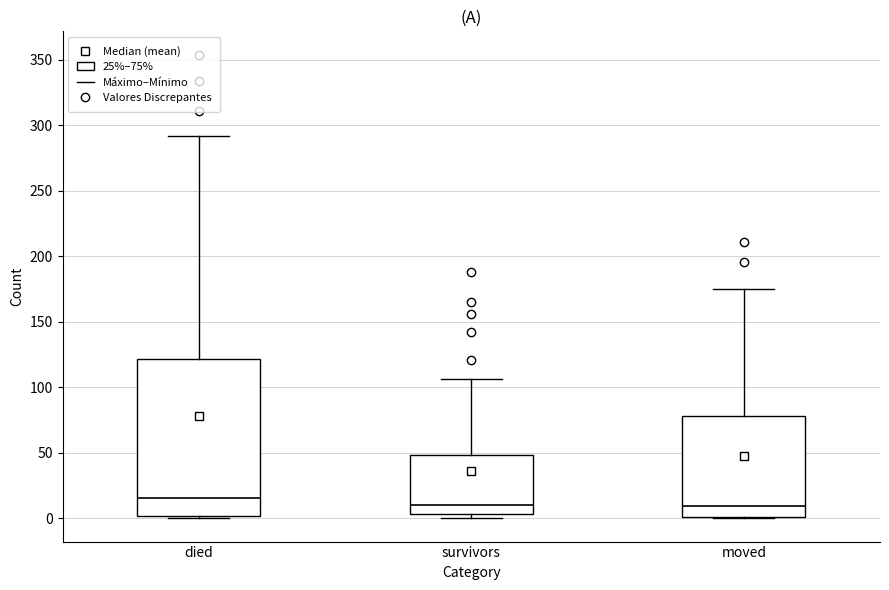

Reading left to right, read every box against the y-axis: the position of its median line, the range the box covers, and the ends of its whiskers. The values are not printed on the chart, so give them approximately, as read against the axis.

died: median 15, box 0 to 120, whiskers 0 to 290
survivors: median 10, box 5 to 50, whiskers 0 to 105
moved: median 10, box 0 to 80, whiskers 0 to 175